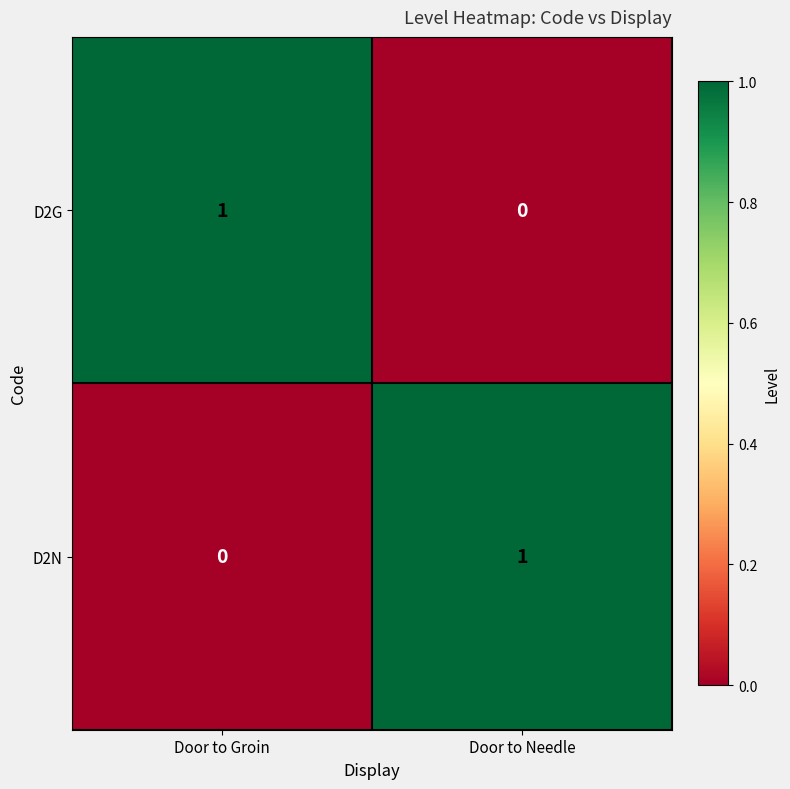

At Door to Needle, list the series in order from largest to smallest.

D2N, D2G